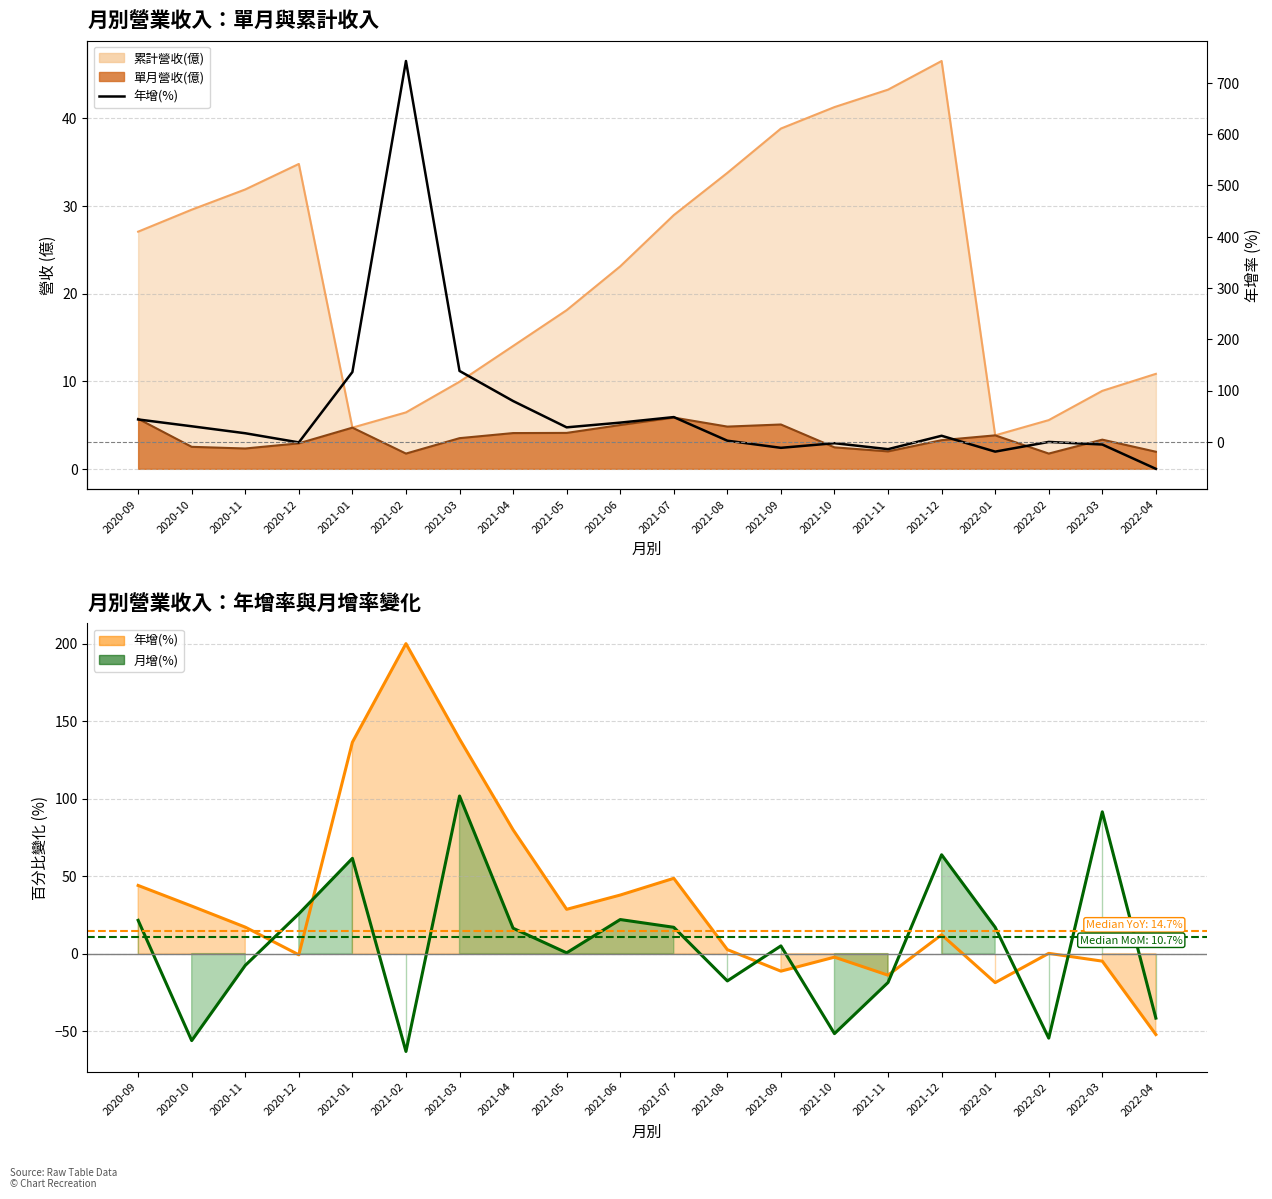

Where is the first local maximum?

2021-02